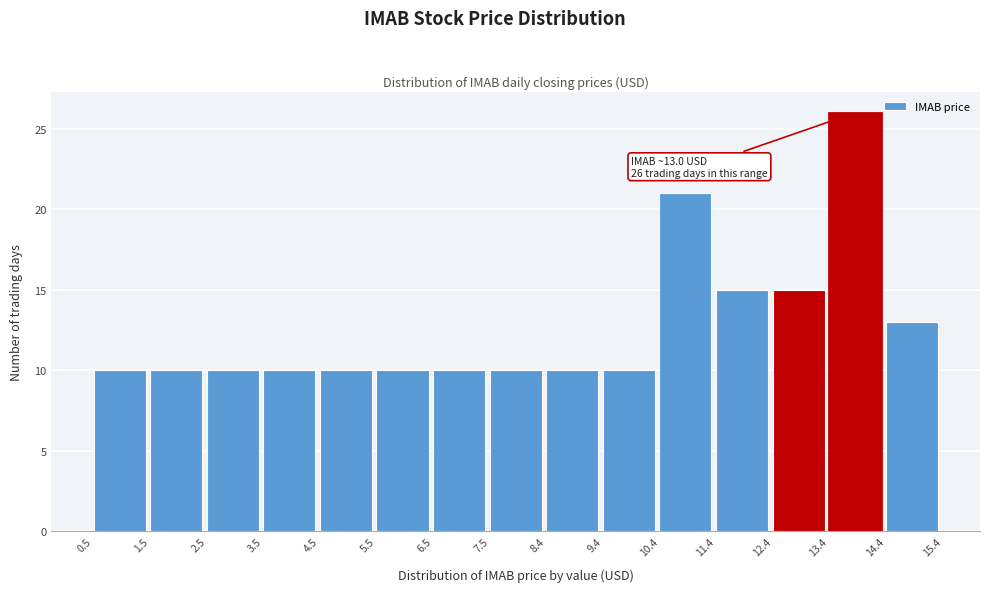

Which range on the x-axis has the tallest bar?

13.4 to 14.4